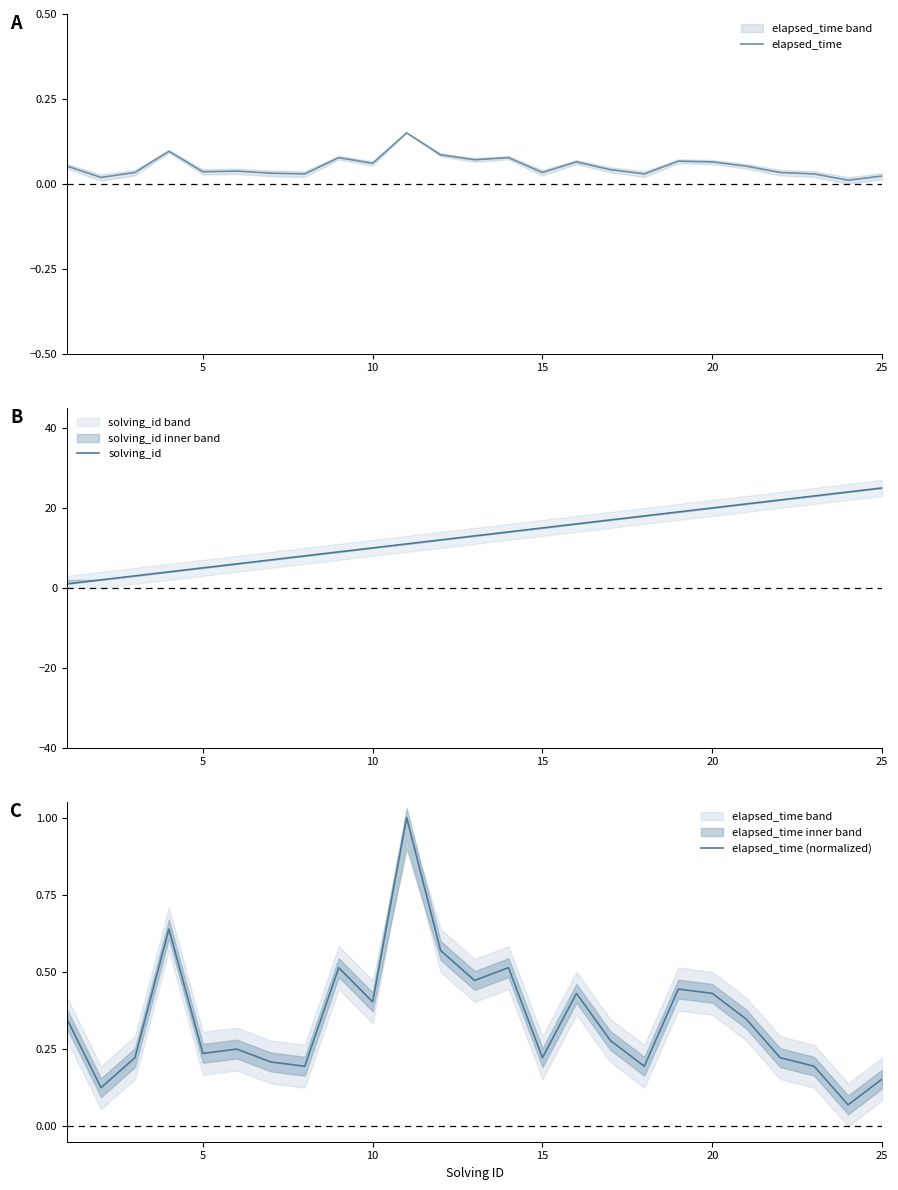

How many interior local peaks does the elapsed_time series have?

7